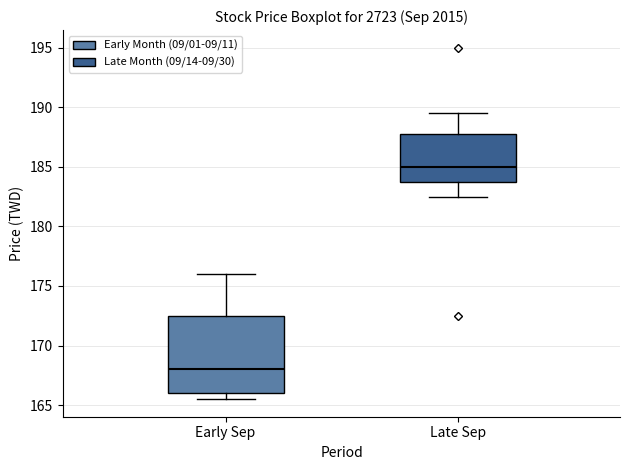

Reading left to right, read every box against the y-axis: the position of its median line, the range the box covers, and the ends of its whiskers. The values are not printed on the chart, so give them approximately, as read against the axis.

Early Sep: median 168.0, box 166.0 to 172.5, whiskers 165.5 to 176.0
Late Sep: median 185.0, box 184.0 to 188.0, whiskers 182.5 to 189.5